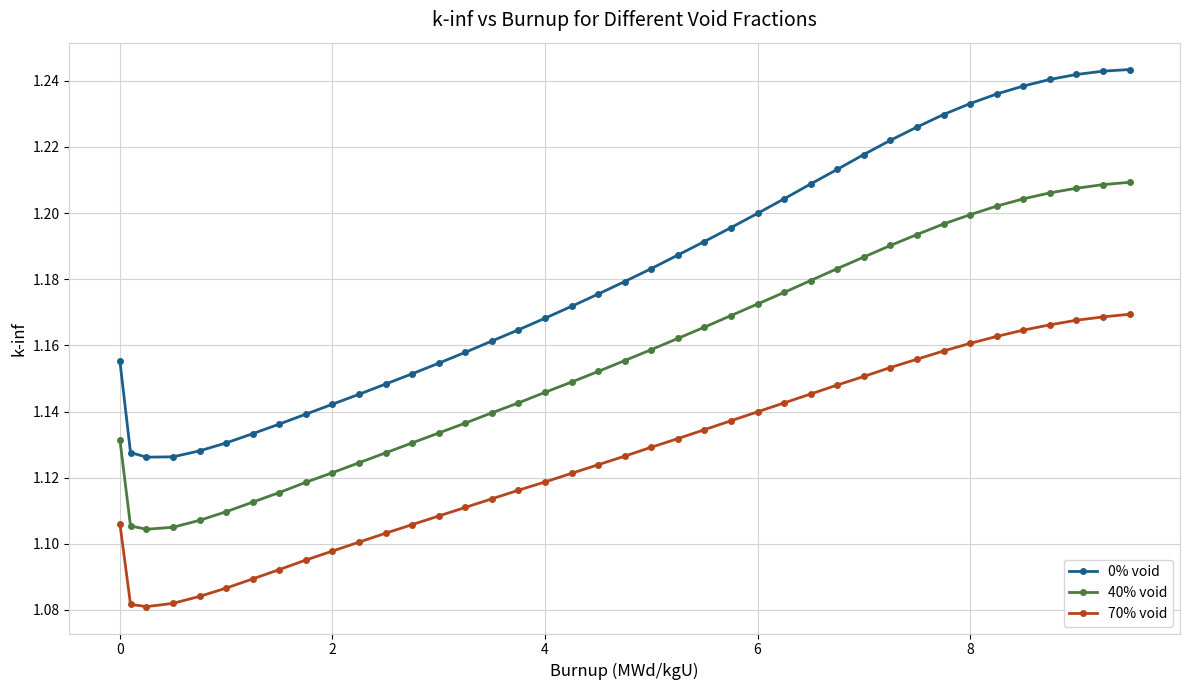

How many 40% void values are between 1 and 2?

40